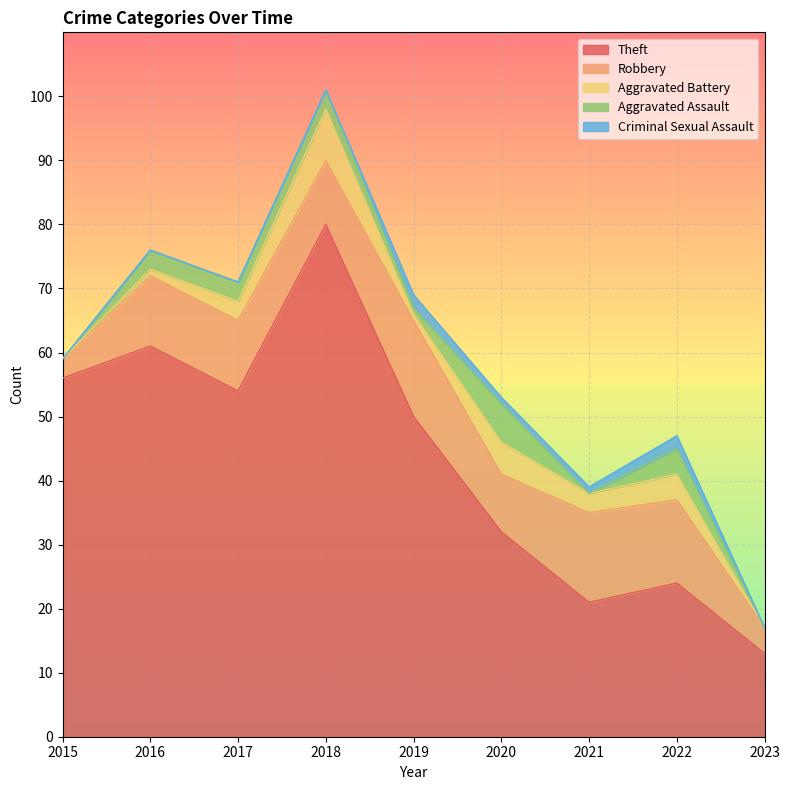

At which category does Aggravated Battery reach its first local peak?

2018